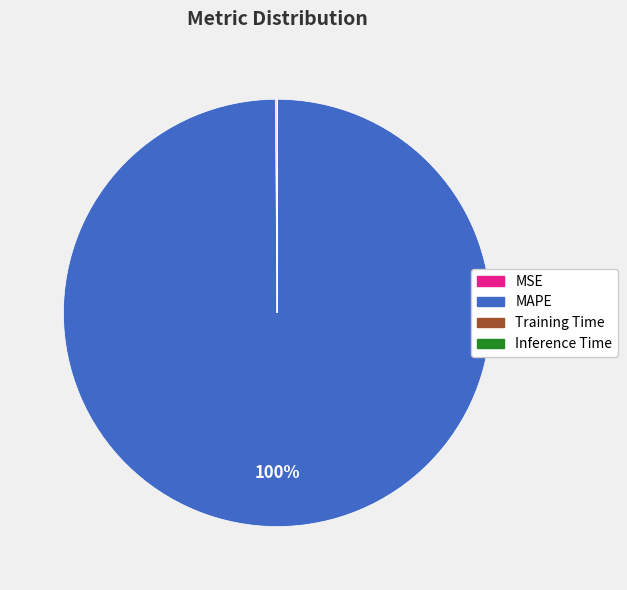

The MAPE slice represents 100% of the pie. True or false?

True